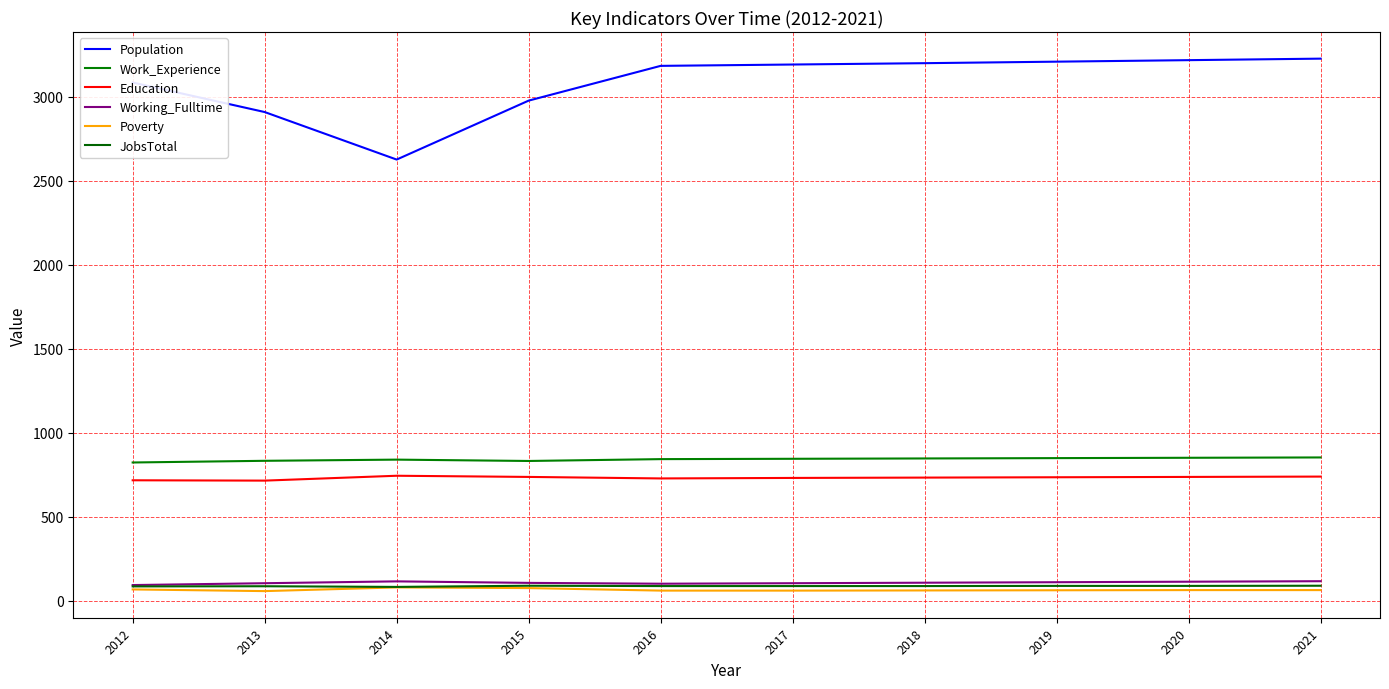

Is this an area chart (filled region under the line)?

No